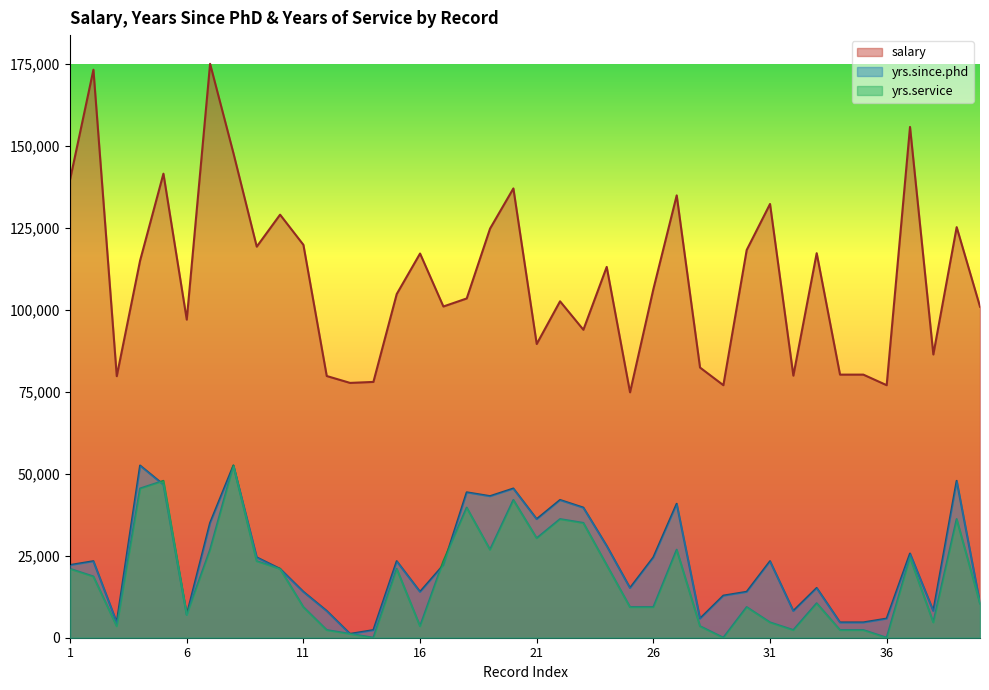

Where is the first local maximum for salary?

2